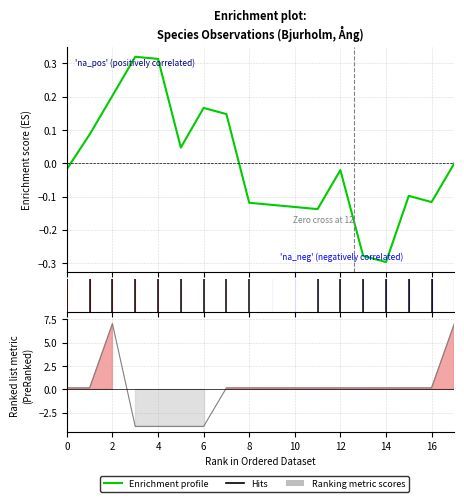

Is it true that the value at 18 is -0.2?

False